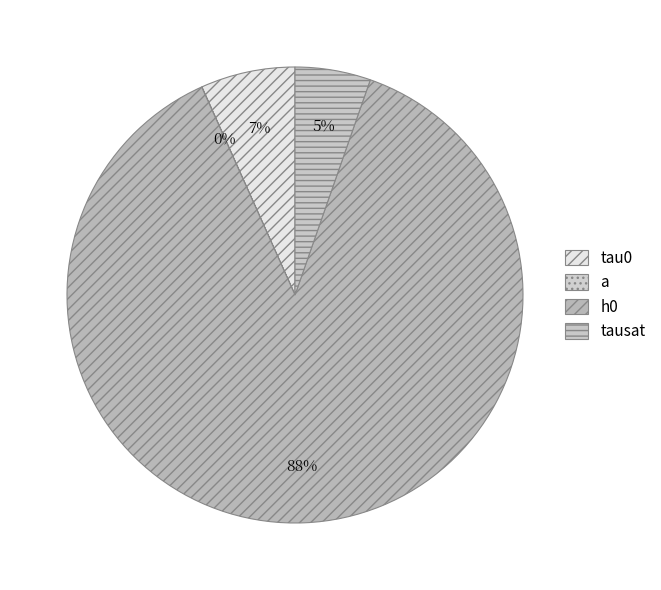

Does h0 represent more than half of the total?

Yes